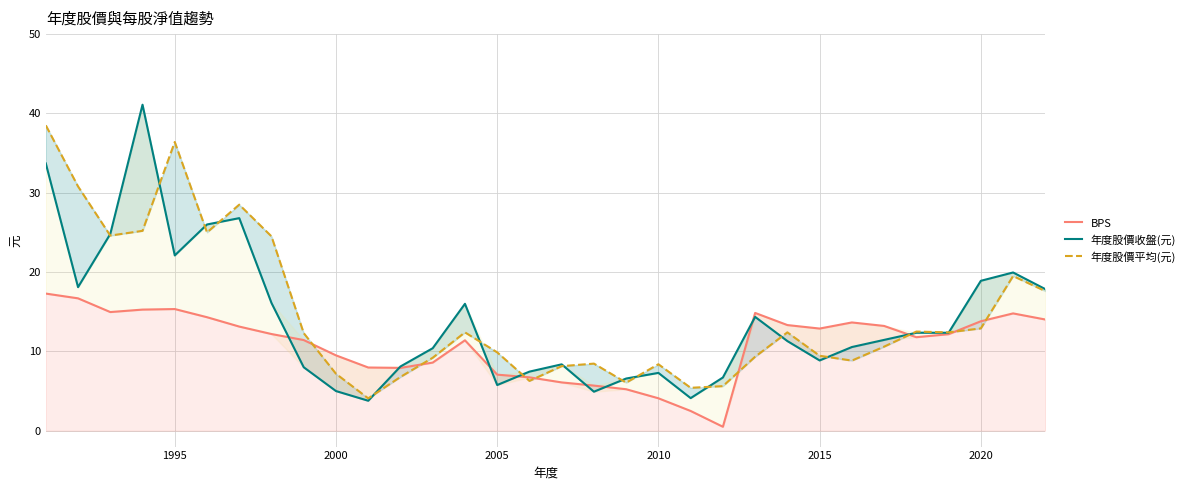

What are all the series names shown in the legend?

BPS, 年度股價收盤(元), 年度股價平均(元)